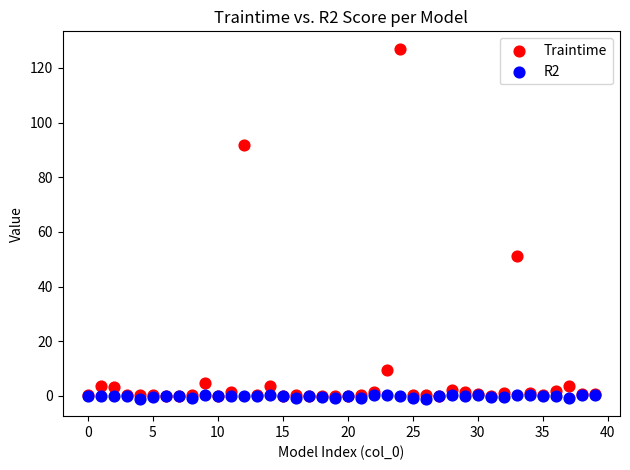

Across all series, what Y value is closest to 62?

51.2